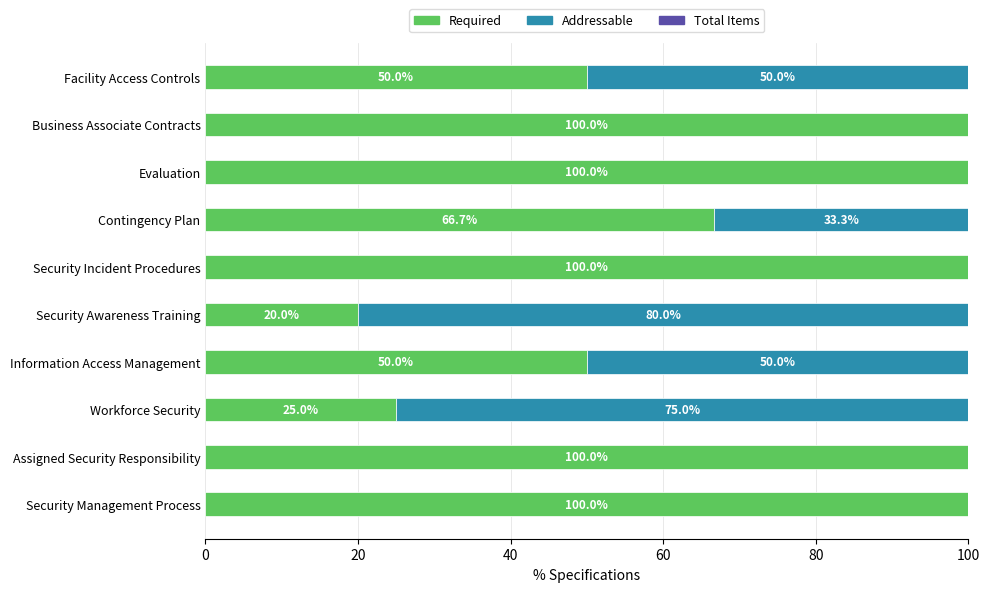

Read the Required value at Workforce Security.

25.0